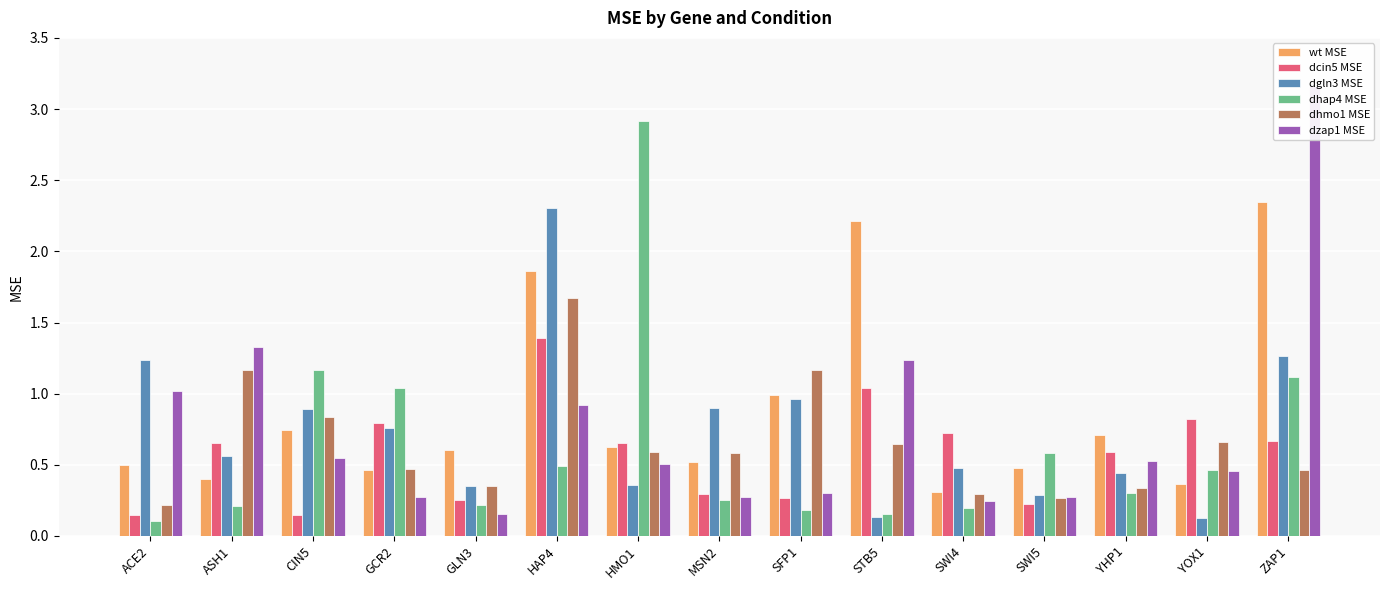

Where is dzap1 MSE nearest to the value 1?

ACE2